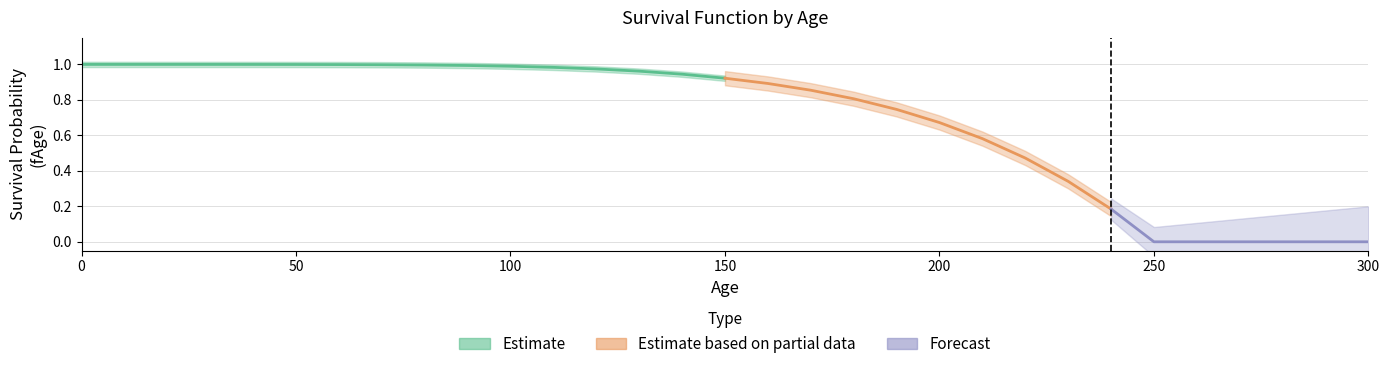

Is this an area chart (filled region under the line)?

No